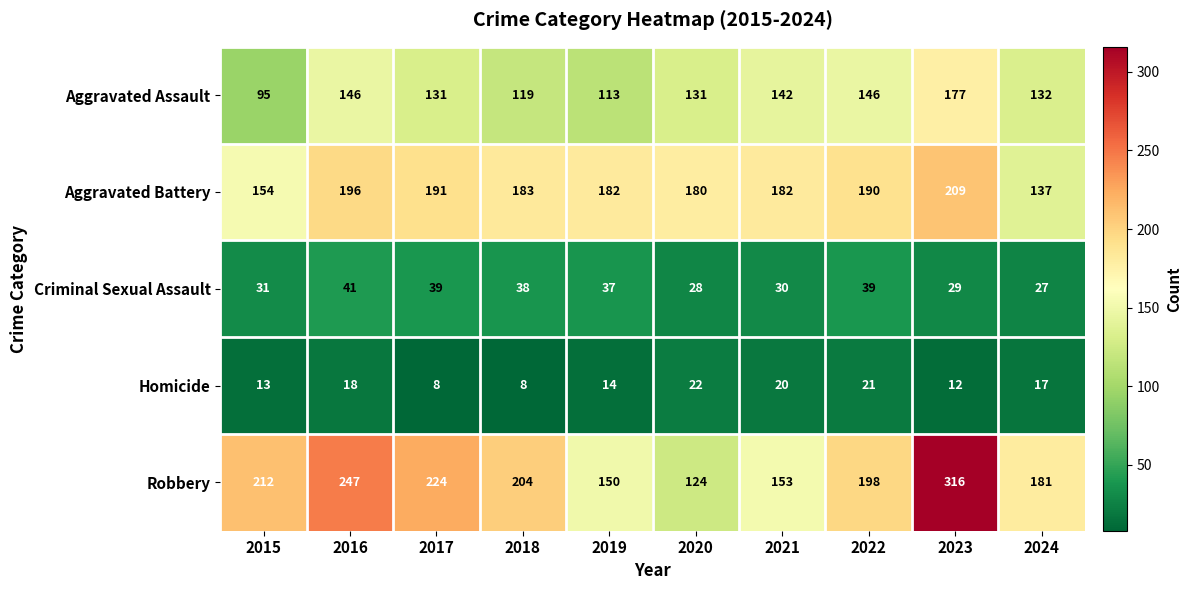

What value does the Aggravated Assault series have at 2016, to the nearest 5?

145